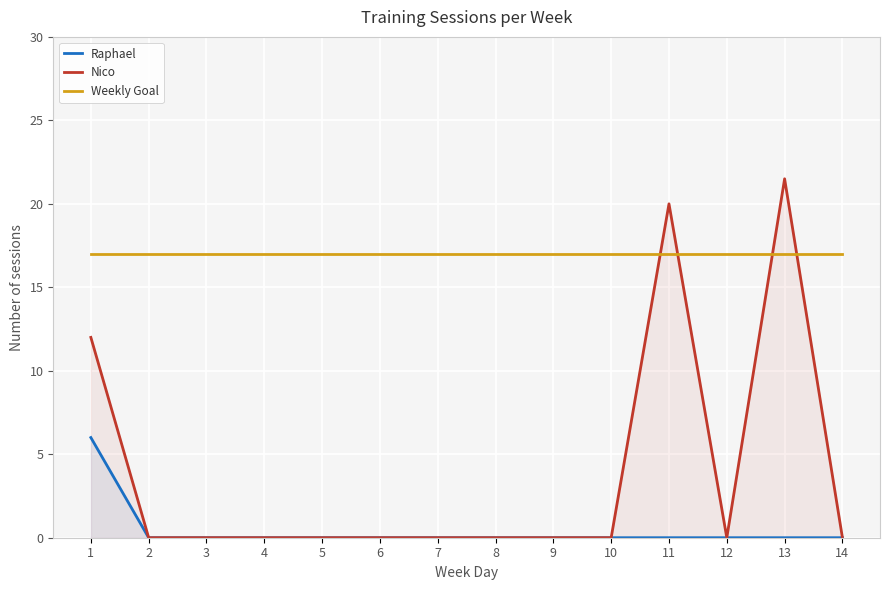

Which series has the largest range (max minus min)?

Nico